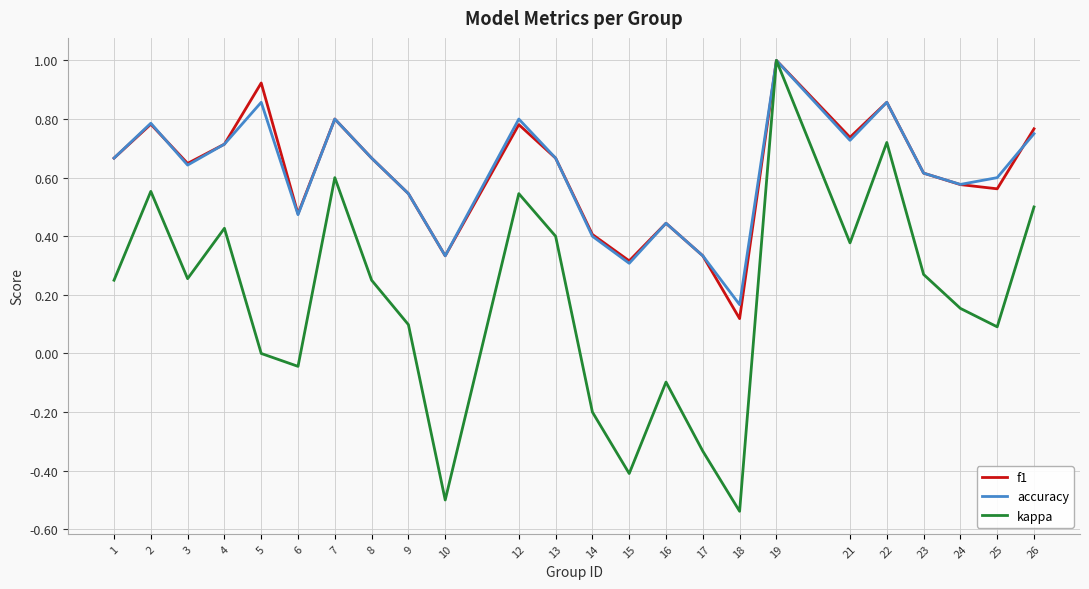

What is the sum of the f1 values at 2 and 15?

1.1